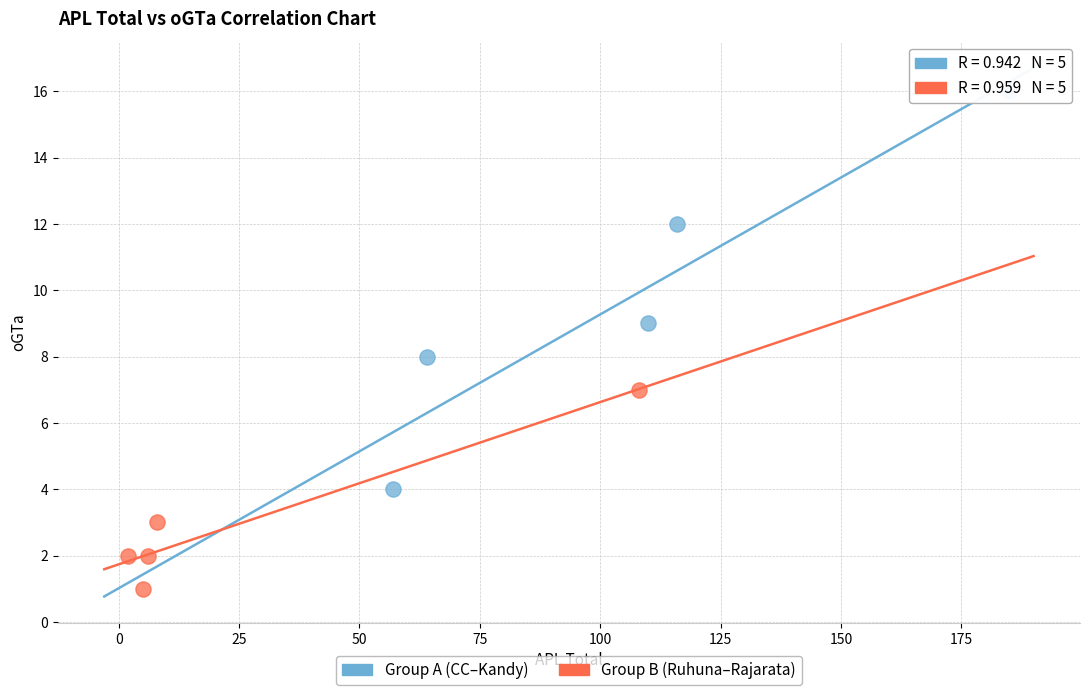

Which series reaches the maximum Y coordinate?

Group A (CC–Kandy)